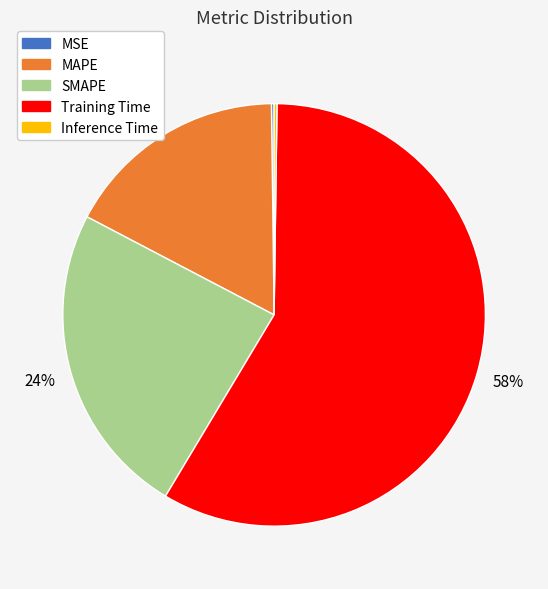

Do Training Time and SMAPE together represent more than half of the pie?

Yes